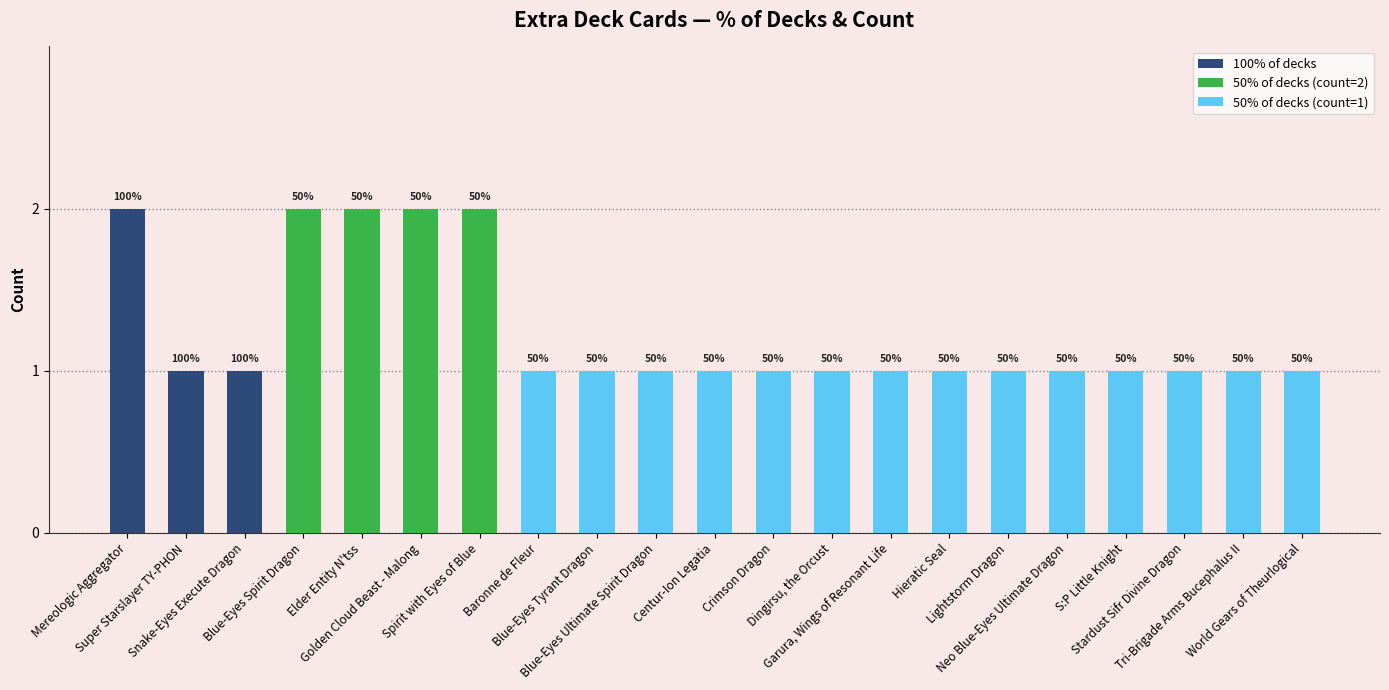

List the labels in order of value, largest first.

Mereologic Aggregator, Blue-Eyes Spirit Dragon, Elder Entity N'tss, Golden Cloud Beast - Malong, Spirit with Eyes of Blue, Super Starslayer TY-PHON, Snake-Eyes Execute Dragon, Baronne de Fleur, Blue-Eyes Tyrant Dragon, Blue-Eyes Ultimate Spirit Dragon, Centur-Ion Legatia, Crimson Dragon, Dingirsu, the Orcust, Garura, Wings of Resonant Life, Hieratic Seal, Lightstorm Dragon, Neo Blue-Eyes Ultimate Dragon, S:P Little Knight, Stardust Sifr Divine Dragon, Tri-Brigade Arms Bucephalus II, World Gears of Theurlogical